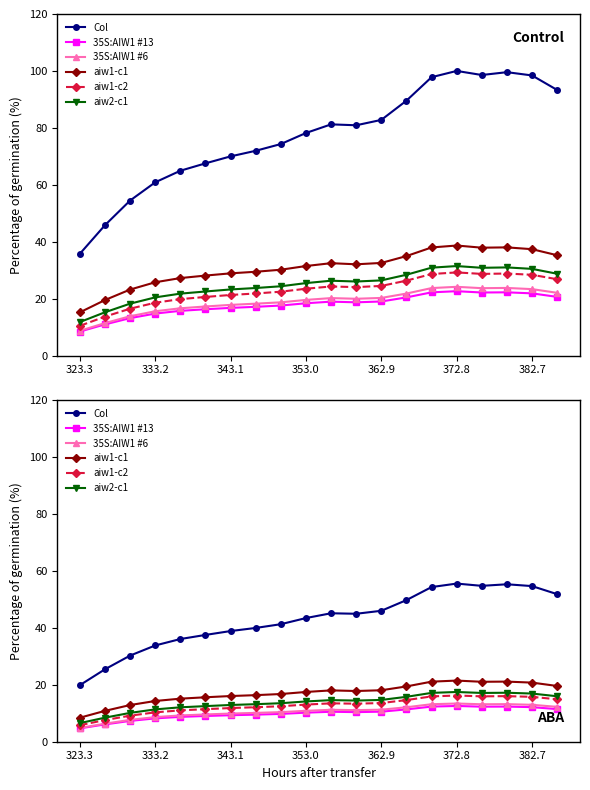

Does the chart have visible grid lines?

No